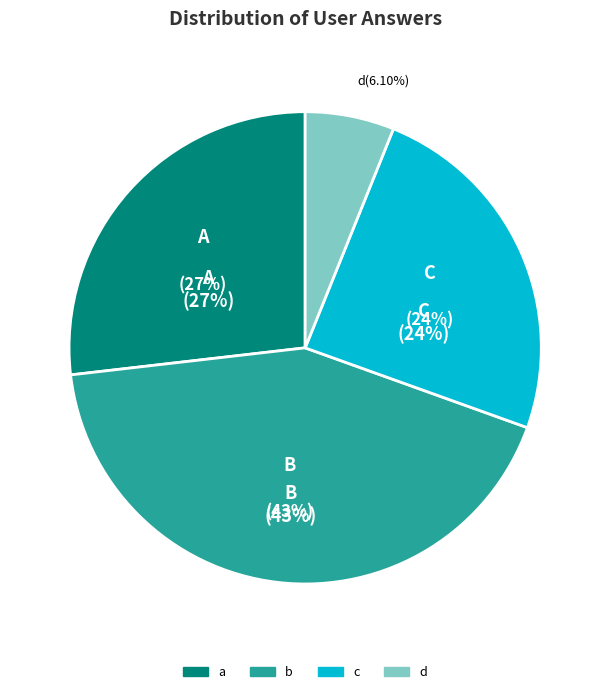

The a slice represents 41% of the pie. True or false?

False